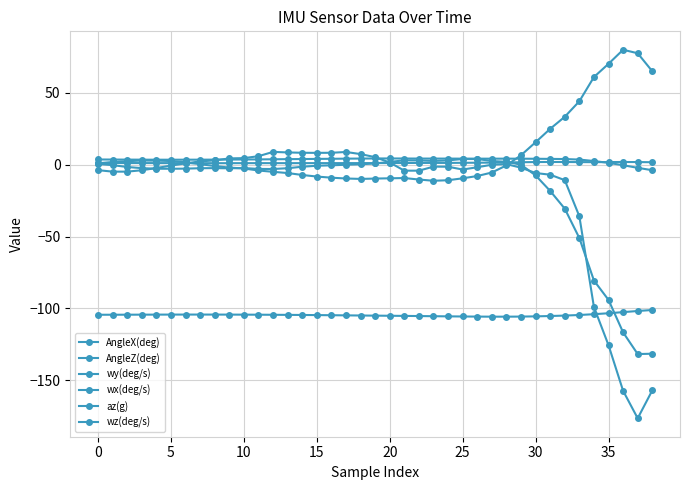

At which label does wz(deg/s) first exceed 0?

−5